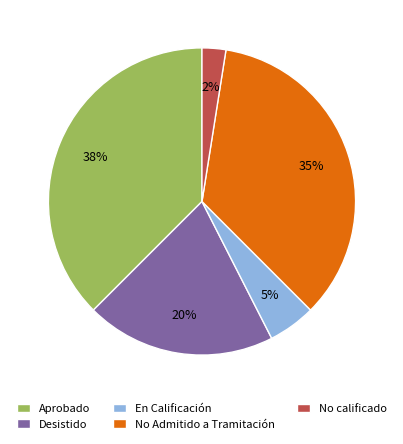

True or false: En Calificación accounts for 5% of the total.

True